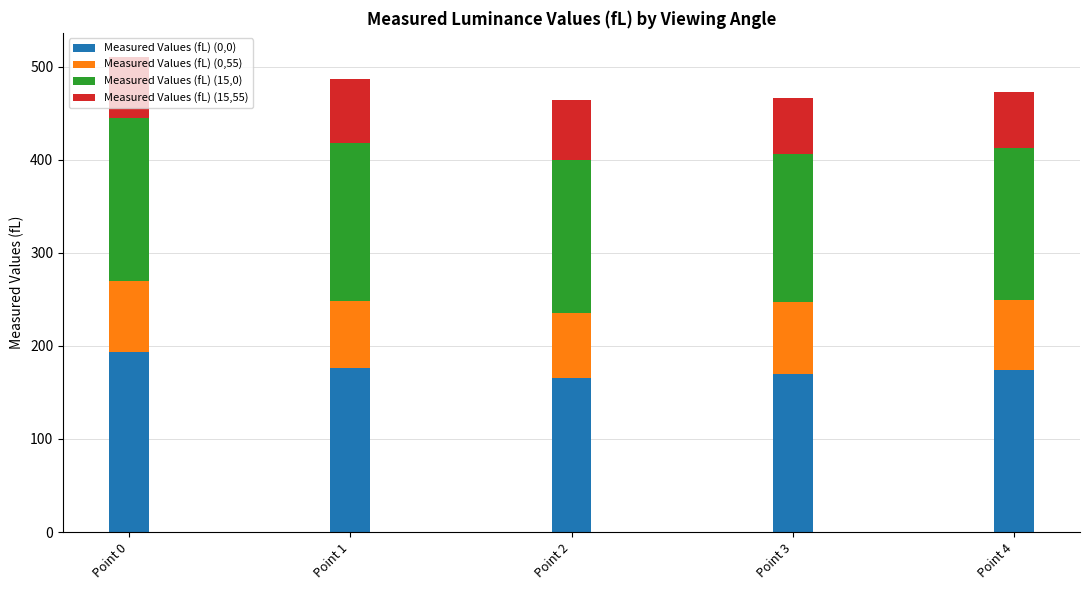

Does the chart contain any negative values?

No